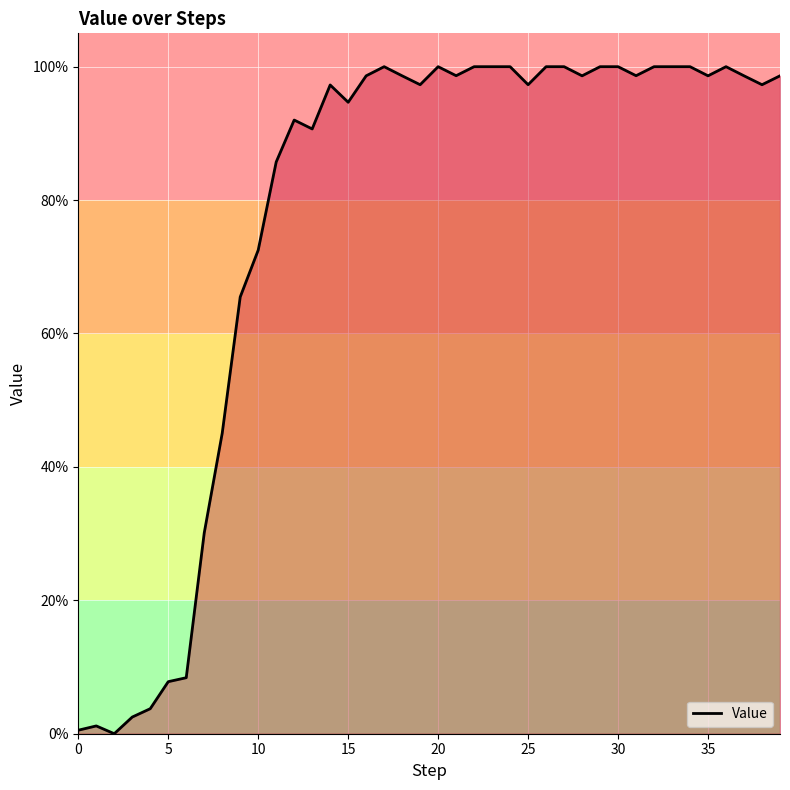

What is the label of the 4th point from the right?

36